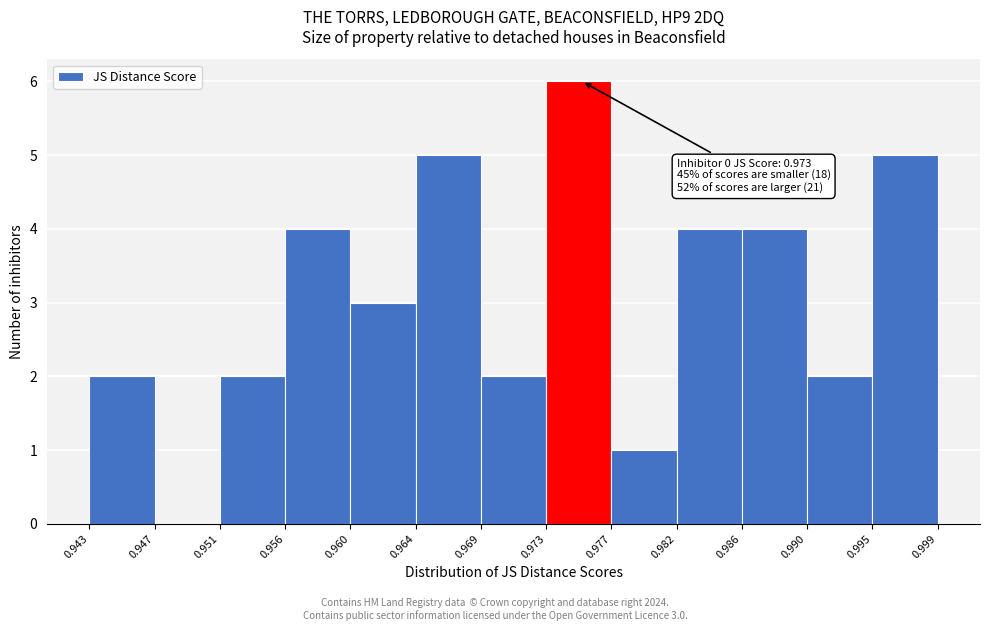

Which range on the x-axis has the tallest bar?

0.973 to 0.977